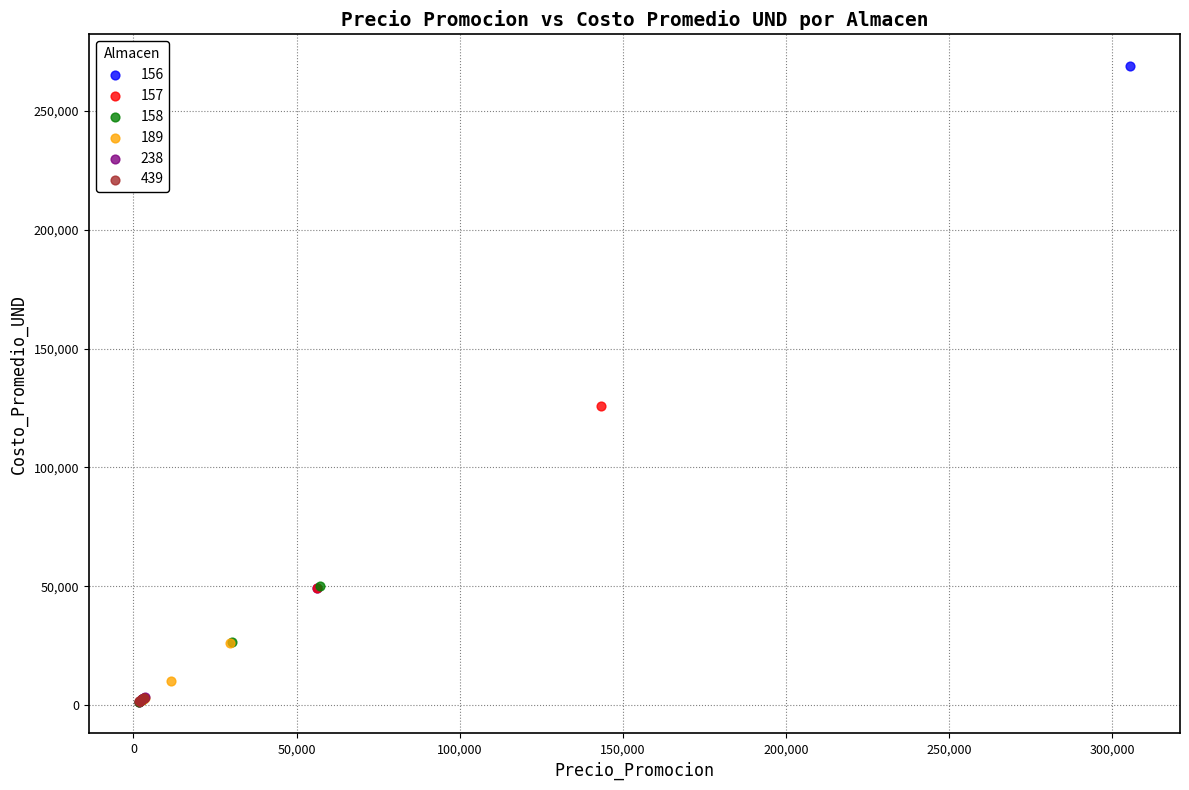

Which series has the widest spread of Y values?

156